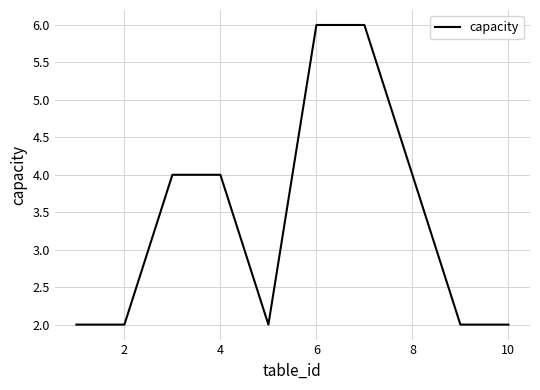

Reading left to right, extract all data points from this chart.

2	2	4	4	2	6	6	4	2	2